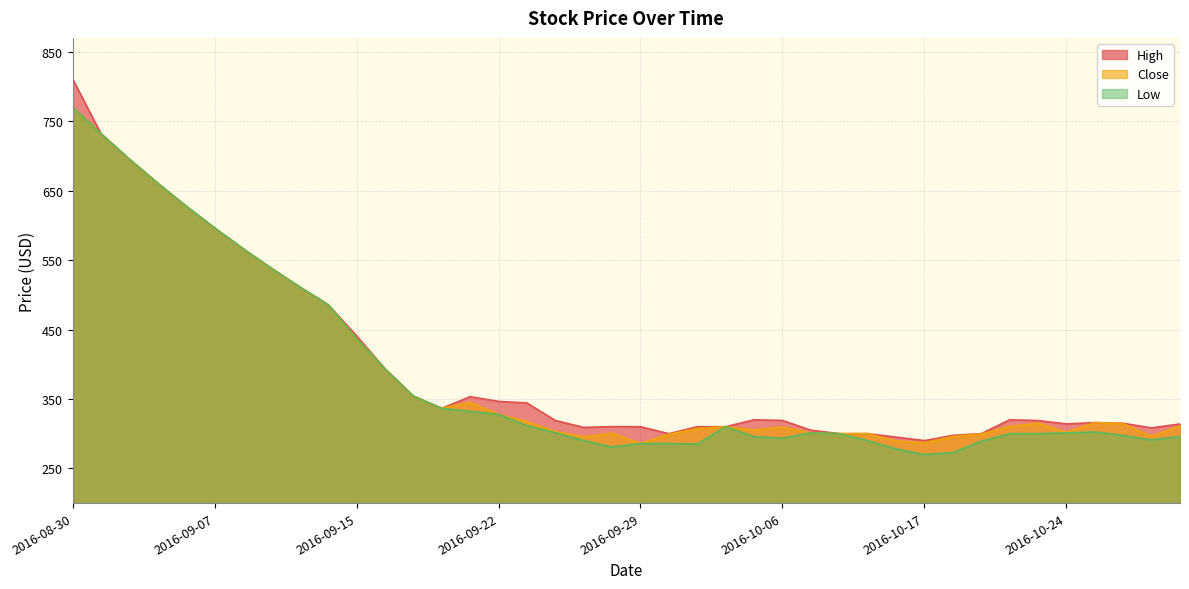

Reading left to right, list all the values displayed in this chart.

High: 2016-08-30=811.0	2016-08-31=732.0	2016-09-01=695.4	2016-09-02=660.6	2016-09-06=627.6	2016-09-07=596.3	2016-09-08=566.5	2016-09-09=538.2	2016-09-12=511.3	2016-09-14=485.8	2016-09-15=441.0	2016-09-16=393.5	2016-09-19=354.1	2016-09-20=336.4	2016-09-21=353.2	2016-09-22=346.5	2016-09-23=344.2	2016-09-26=319.0	2016-09-27=309.0	2016-09-28=310.1	2016-09-29=310.0	2016-09-30=299.9	2016-10-03=310.0	2016-10-04=310.0	2016-10-05=320.0	2016-10-06=319.0	2016-10-07=305.0	2016-10-10=300.0	2016-10-13=300.0	2016-10-14=295.0	2016-10-17=290.0	2016-10-18=297.5	2016-10-19=300.0	2016-10-20=319.9	2016-10-21=318.9	2016-10-24=314.0	2016-10-25=315.9	2016-10-26=314.9	2016-10-27=308.3	2016-10-28=314.0
Close: 2016-08-30=770.5	2016-08-31=732.0	2016-09-01=695.4	2016-09-02=660.6	2016-09-06=627.6	2016-09-07=596.3	2016-09-08=566.5	2016-09-09=538.2	2016-09-12=511.3	2016-09-14=485.8	2016-09-15=437.2	2016-09-16=393.5	2016-09-19=354.1	2016-09-20=336.4	2016-09-21=345.1	2016-09-22=327.9	2016-09-23=317.2	2016-09-26=303.1	2016-09-27=295.4	2016-09-28=300.5	2016-09-29=285.8	2016-09-30=299.1	2016-10-03=307.3	2016-10-04=310.0	2016-10-05=305.0	2016-10-06=309.5	2016-10-07=301.0	2016-10-10=300.0	2016-10-13=300.0	2016-10-14=289.5	2016-10-17=286.8	2016-10-18=295.6	2016-10-19=299.4	2016-10-20=310.2	2016-10-21=315.0	2016-10-24=302.0	2016-10-25=315.9	2016-10-26=314.4	2016-10-27=296.1	2016-10-28=311.2
Low: 2016-08-30=770.5	2016-08-31=732.0	2016-09-01=695.4	2016-09-02=660.6	2016-09-06=627.6	2016-09-07=596.3	2016-09-08=566.5	2016-09-09=538.2	2016-09-12=511.3	2016-09-14=485.8	2016-09-15=437.2	2016-09-16=393.5	2016-09-19=354.1	2016-09-20=336.4	2016-09-21=332.1	2016-09-22=327.9	2016-09-23=311.5	2016-09-26=301.4	2016-09-27=290.0	2016-09-28=280.8	2016-09-29=285.8	2016-09-30=285.8	2016-10-03=285.0	2016-10-04=310.0	2016-10-05=295.5	2016-10-06=293.5	2016-10-07=301.0	2016-10-10=300.0	2016-10-13=290.0	2016-10-14=278.0	2016-10-17=270.0	2016-10-18=272.6	2016-10-19=289.0	2016-10-20=300.1	2016-10-21=300.0	2016-10-24=301.1	2016-10-25=302.5	2016-10-26=297.5	2016-10-27=290.9	2016-10-28=296.1